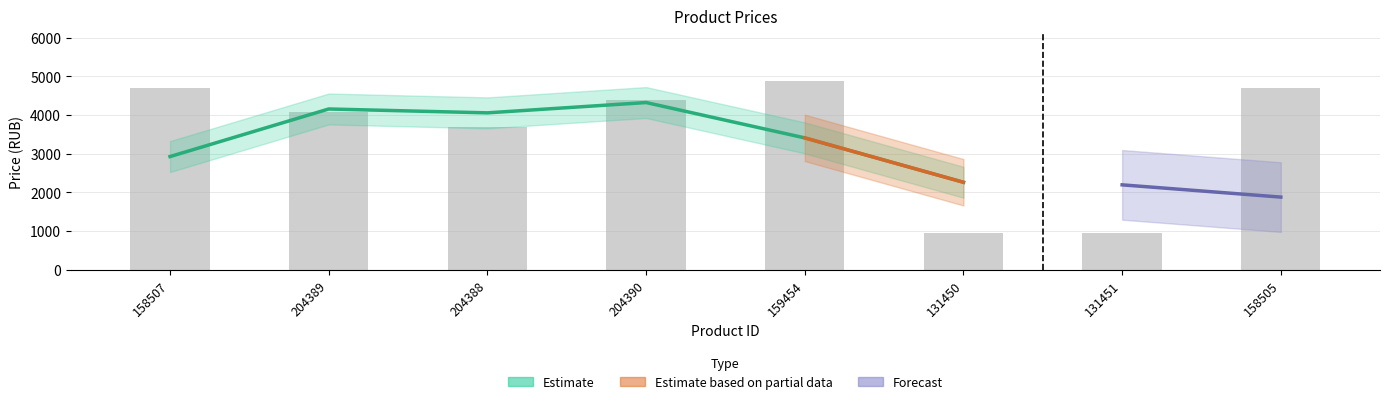

What is the value of the 5th bar from the left?

4890